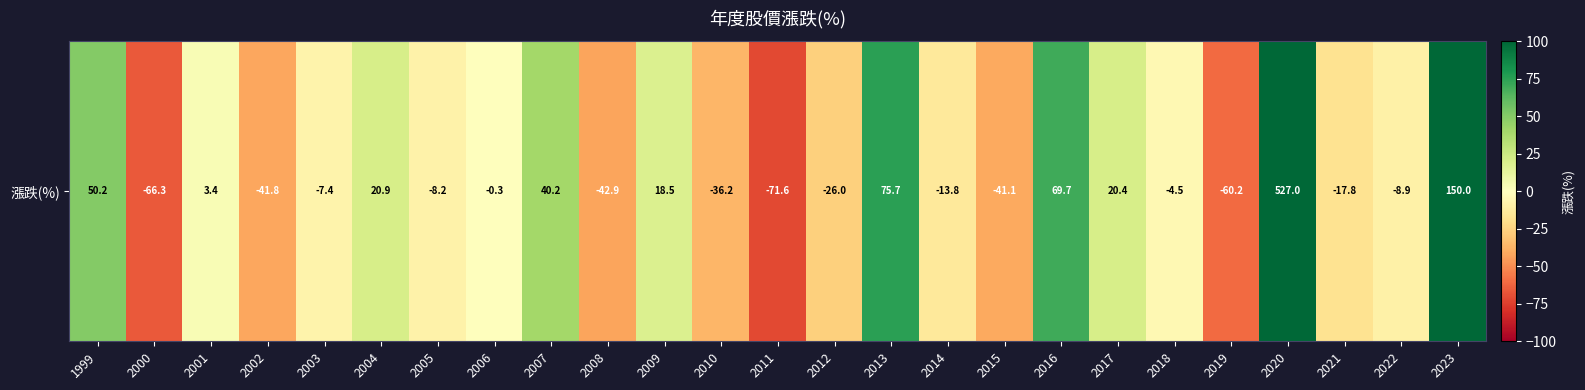

What is the approximate value at 2020?

100.0